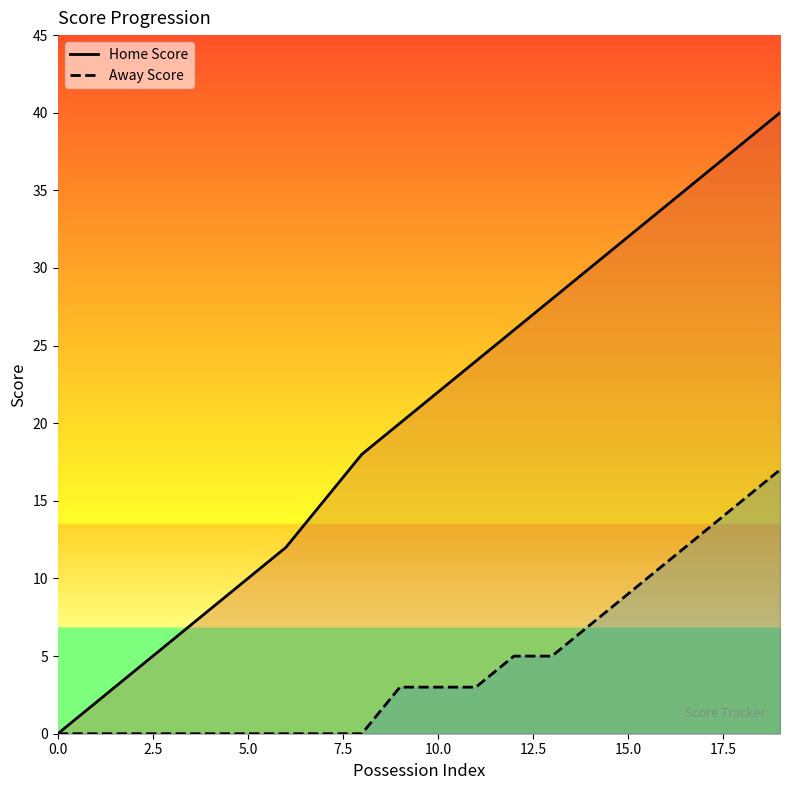

Reading left to right, what are all the values shown in this chart?

Home Score: 0	2	4	6	8	10	12	15	18	20	22	24	26	28	30	32	34	36	38	40
Away Score: 0	0	0	0	0	0	0	0	0	3	3	3	5	5	7	9	11	13	15	17